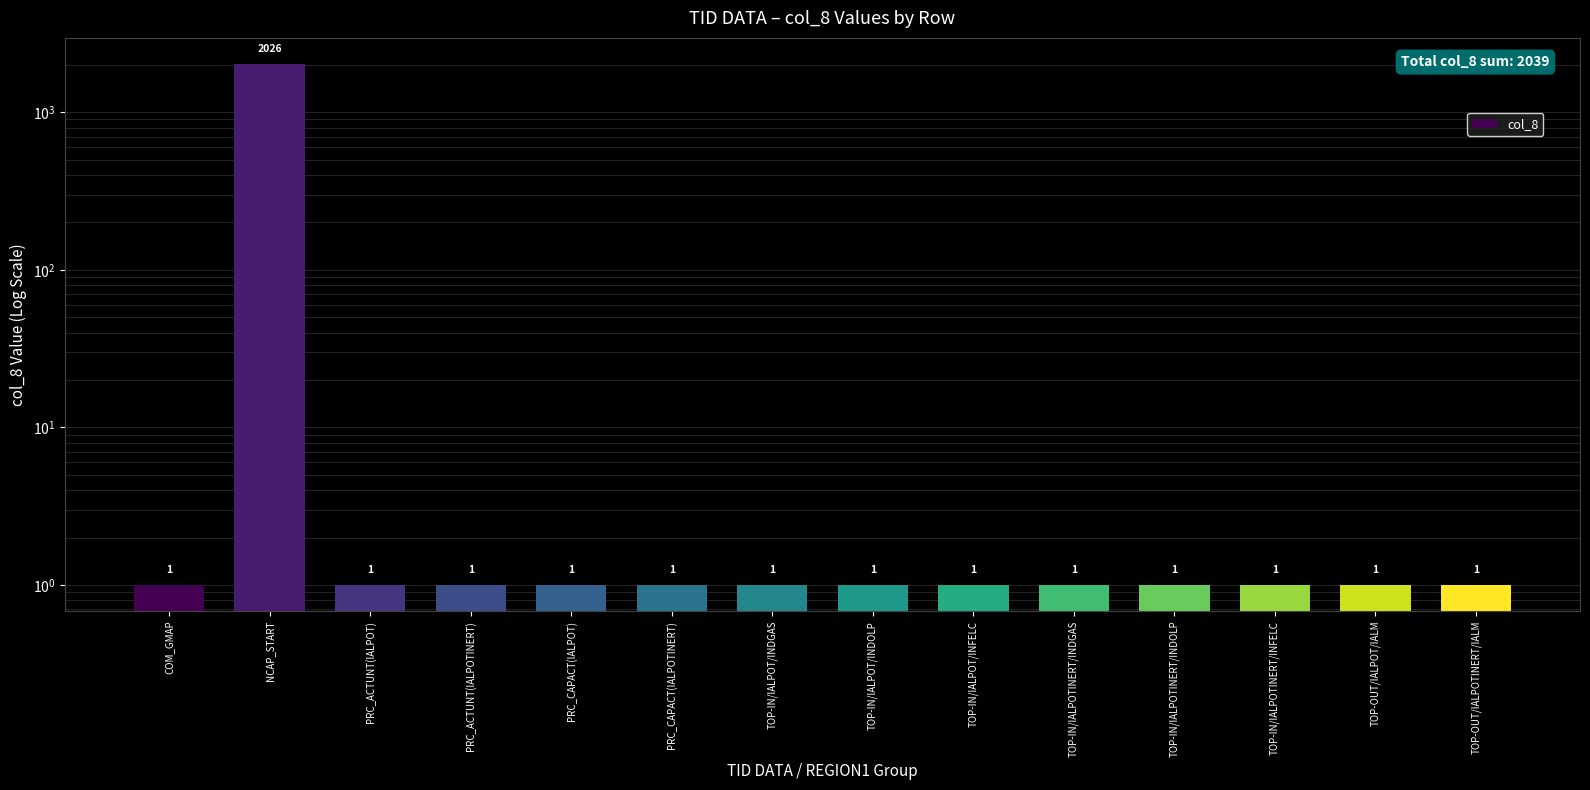

Count the number of data series in this chart.

1